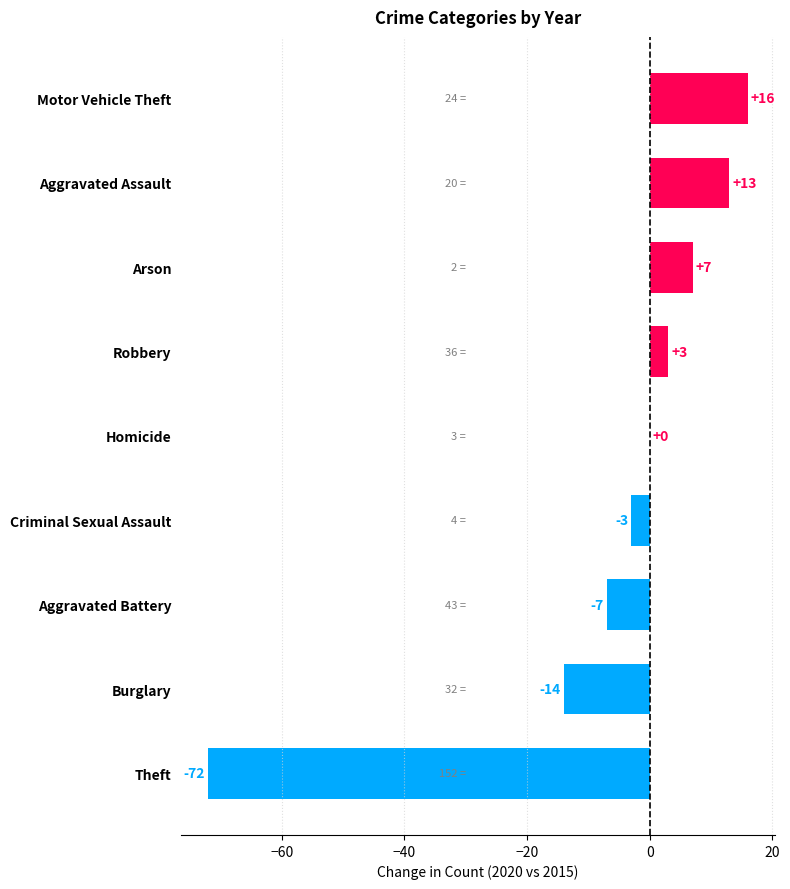

Are the bars horizontal?

Yes